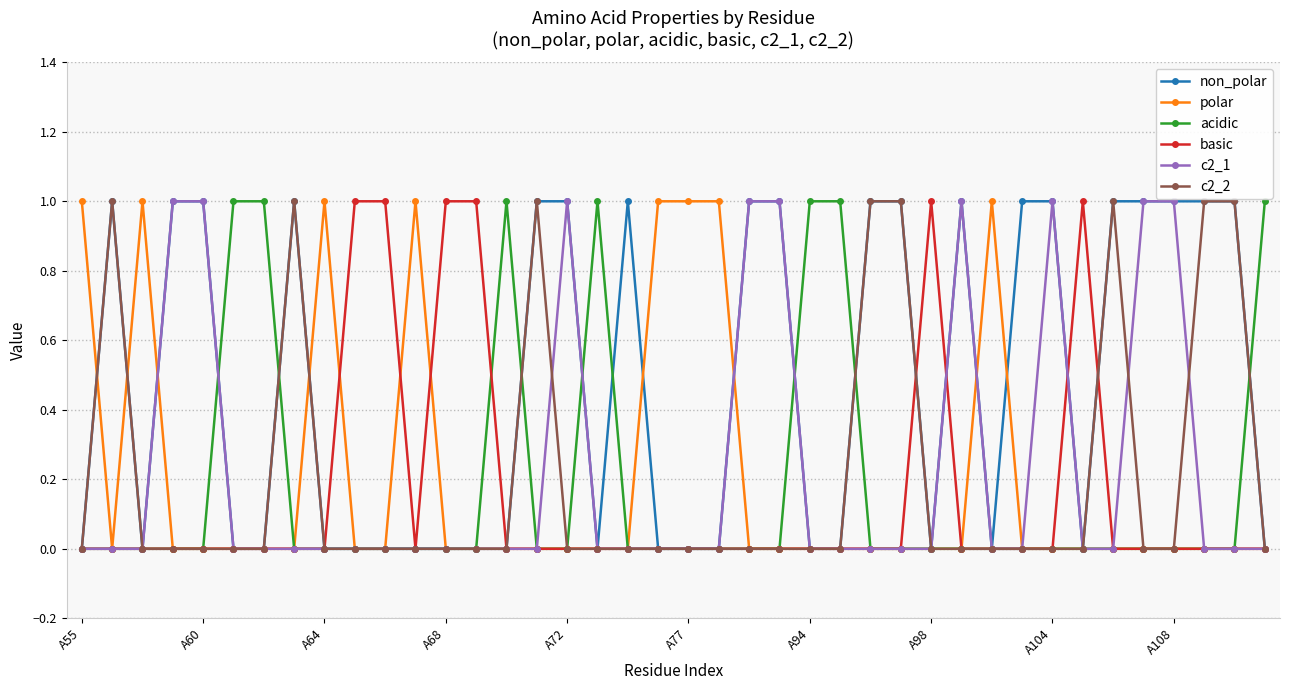

True or false: c2_1 has more than 2 interior local peaks.

True